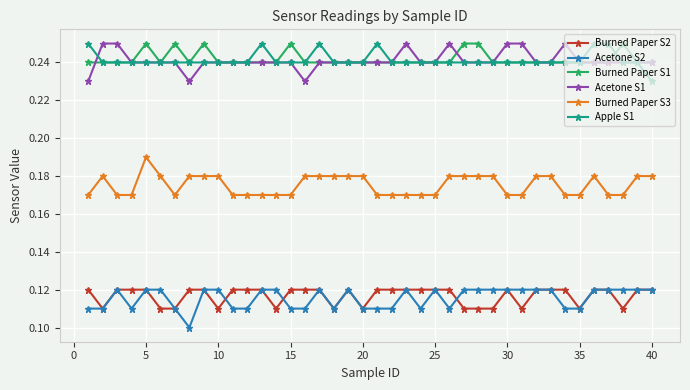

True or false: Burned Paper S1 and Burned Paper S3 intersect in this chart.

False